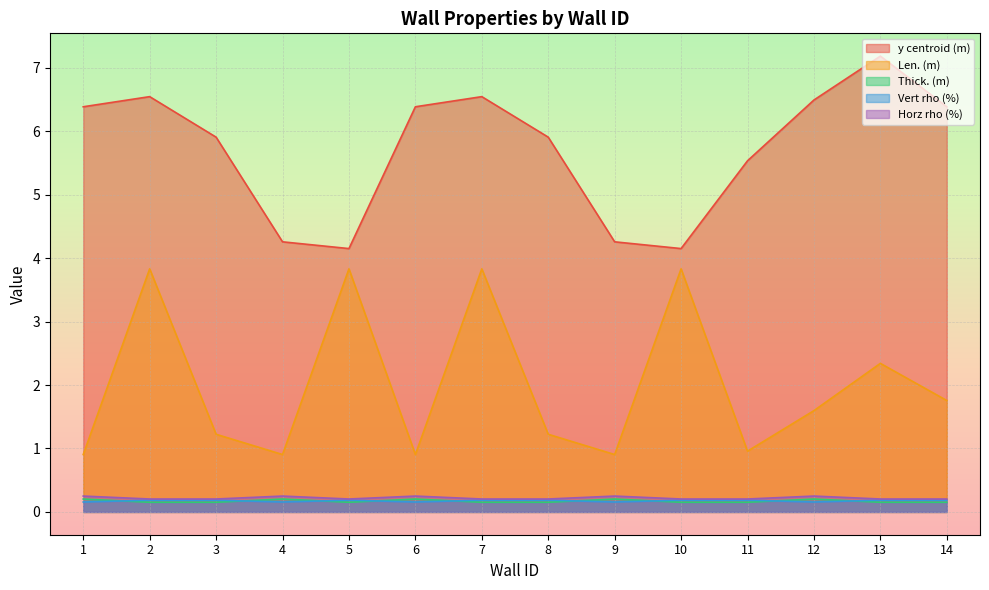

True or false: y centroid (m) has more than 1 points higher than both neighbors.

True